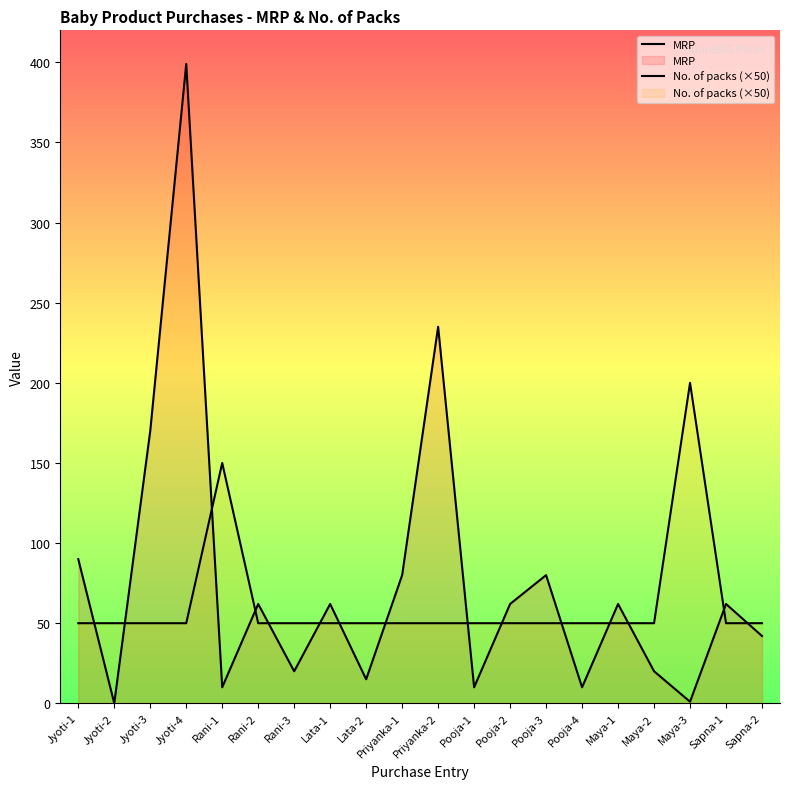

Is the value of MRP at Jyoti-1 greater than the value of No. of packs (×50) at Maya-2?

Yes